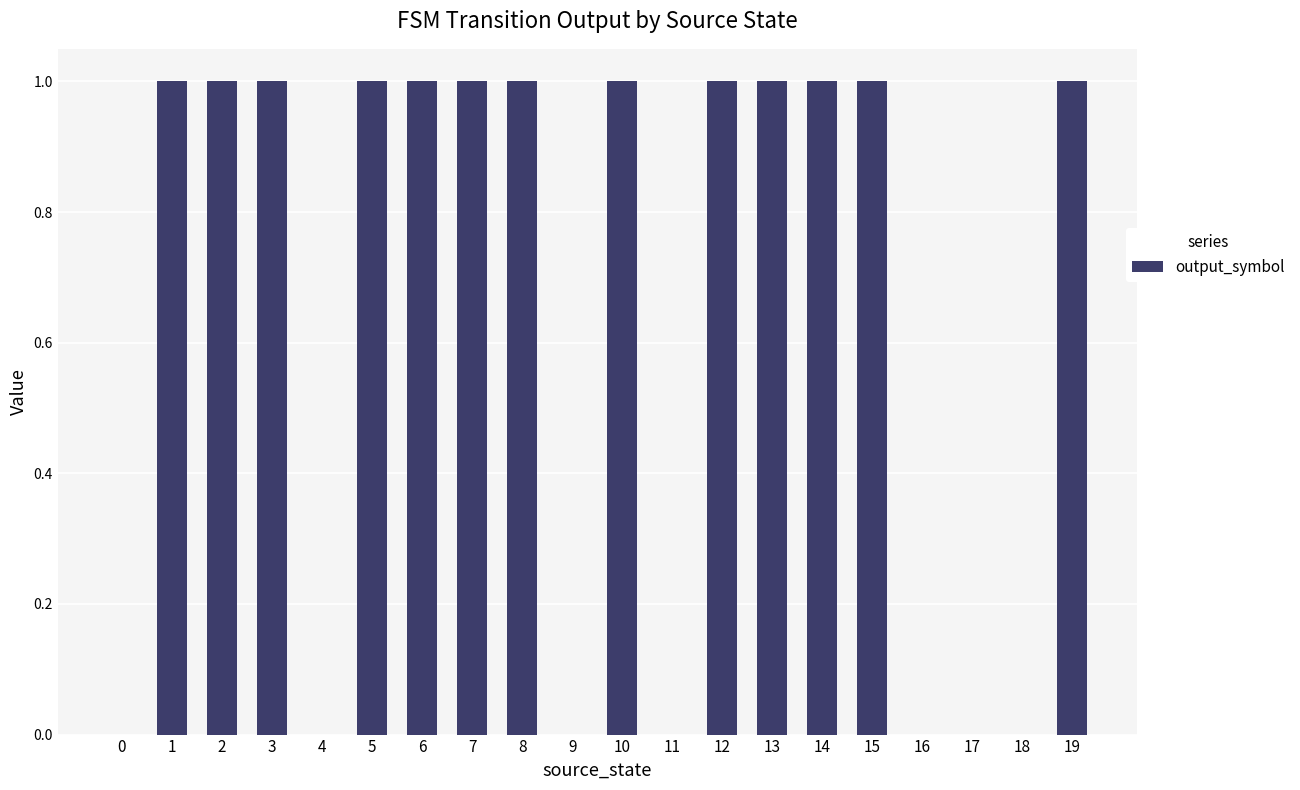

Is it true that the value at 16 is 0?

True